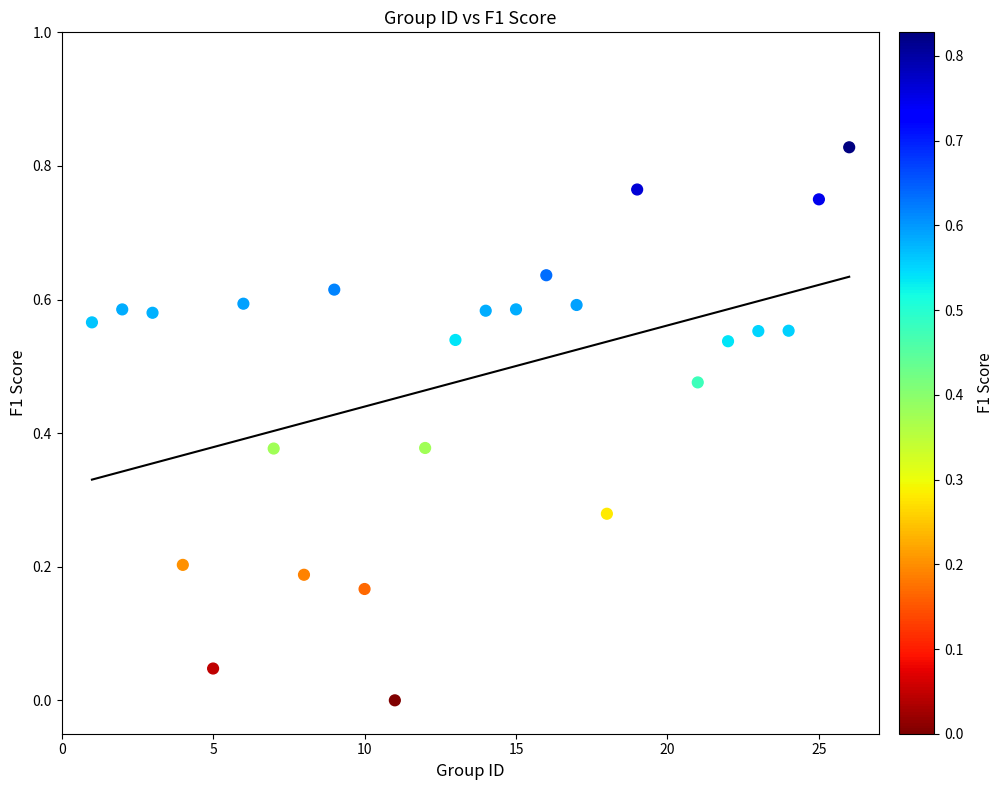

What is the range of X values (max minus min)?

25.0